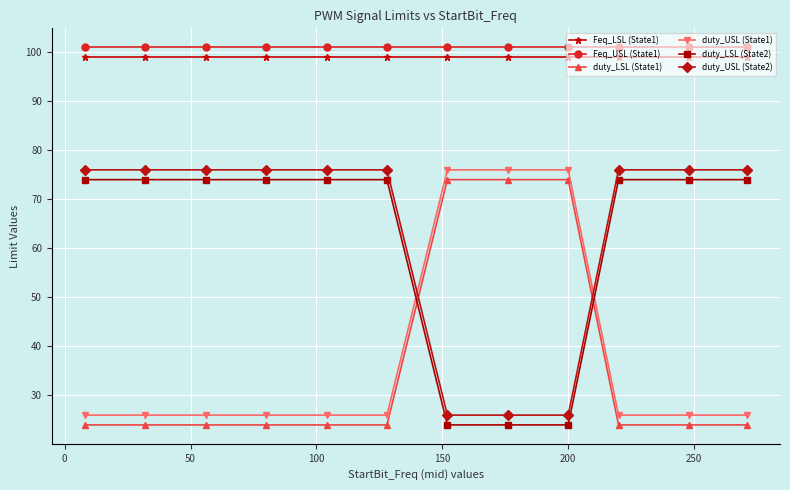

True or false: duty_USL (State2) and Feq_USL (State1) intersect in this chart.

False